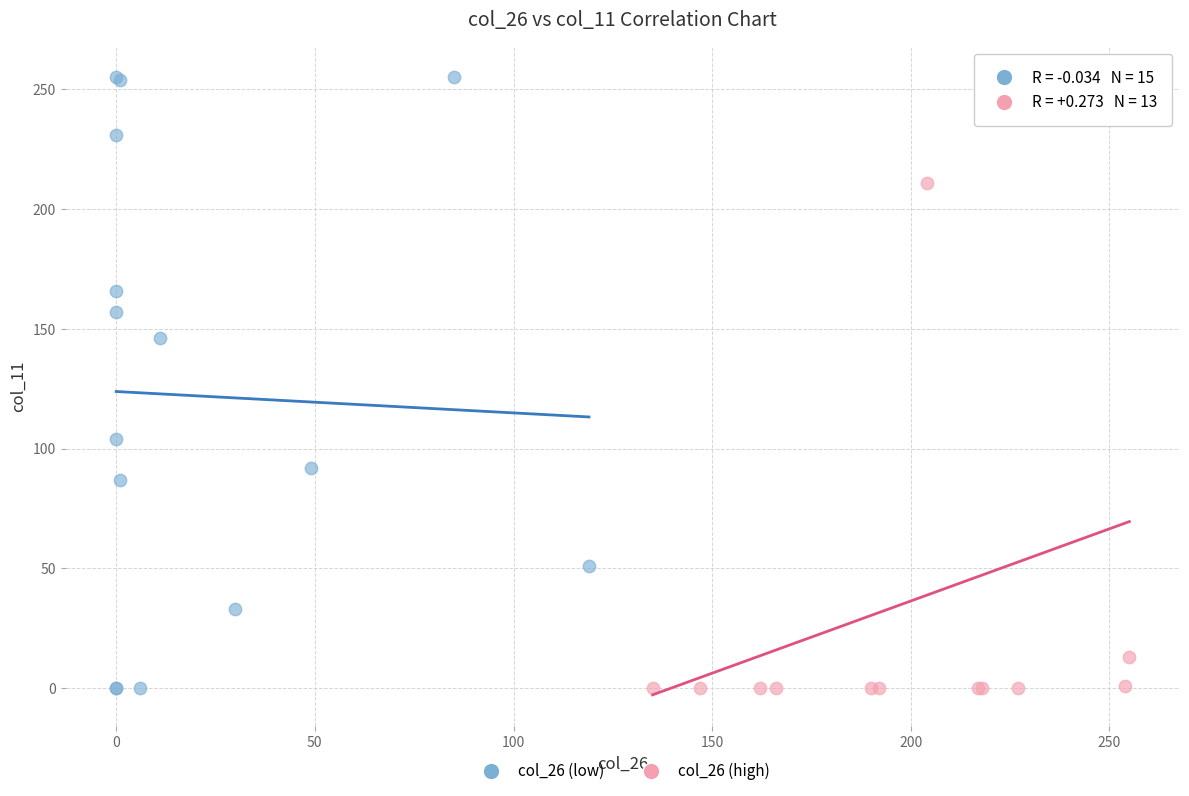

Which series has the widest spread of Y values?

col_26 (low)